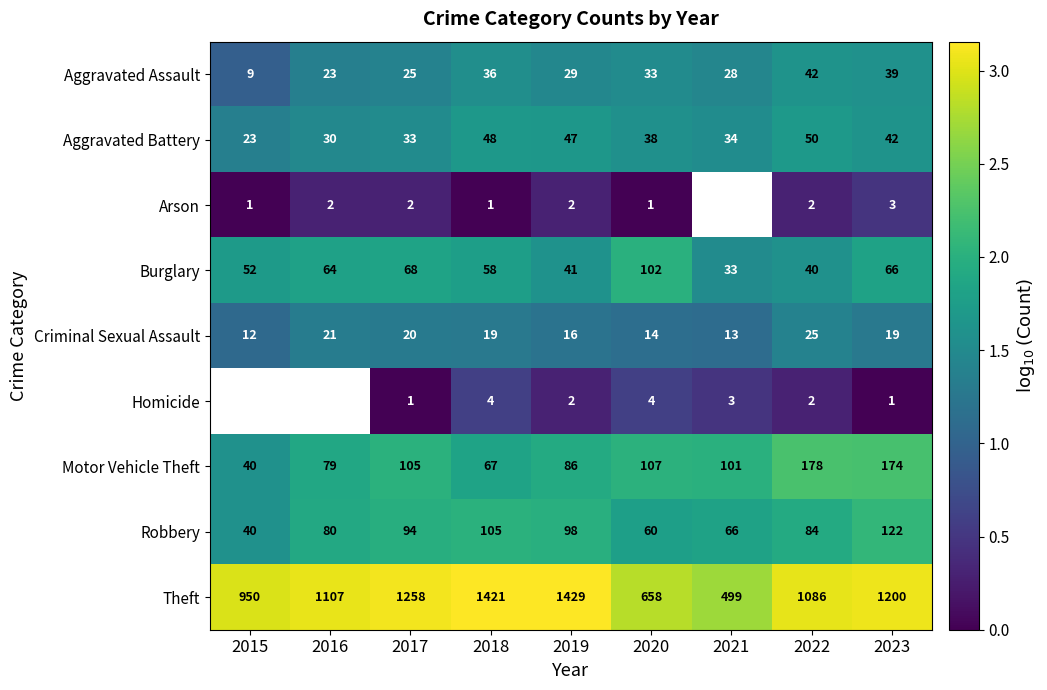

Which series changed the most between 2017 and 2022?

Theft